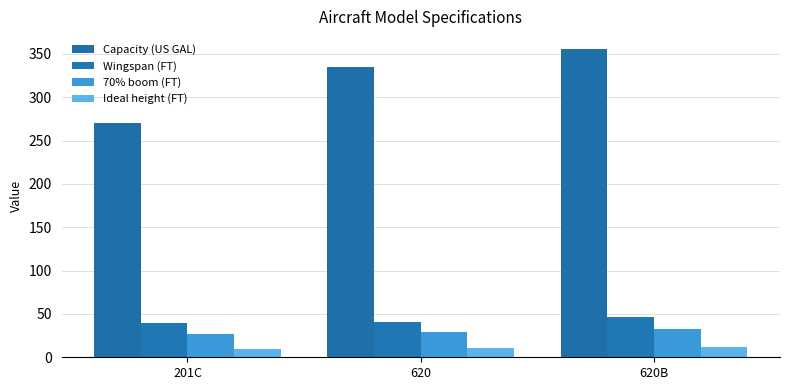

What is the label of the 2nd bar from the right?

620